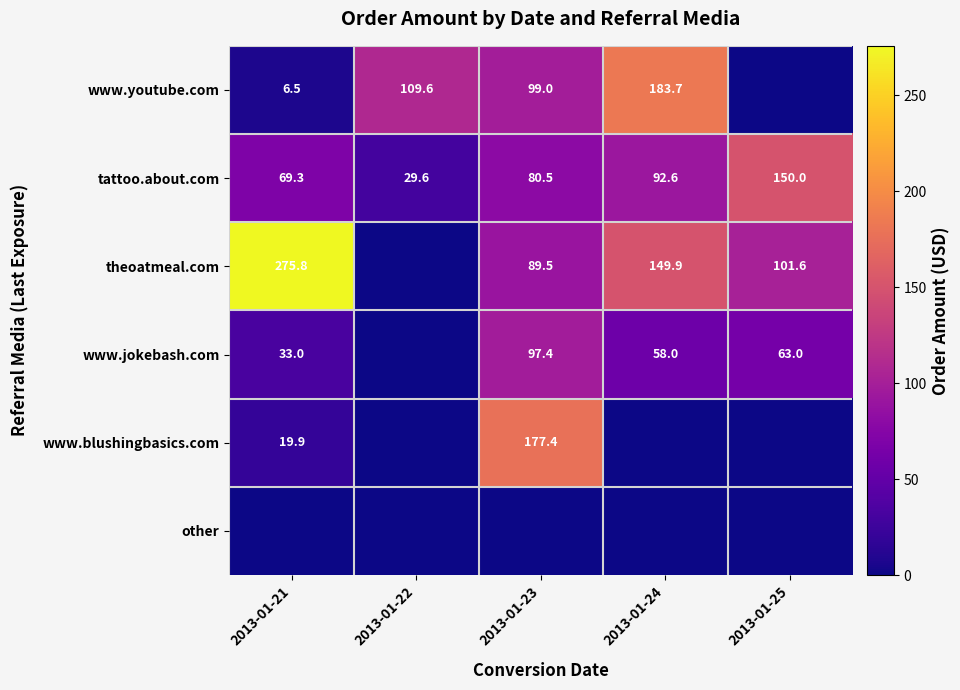

The value of www.jokebash.com at 2013-01-24 is 58.0. True or false?

True